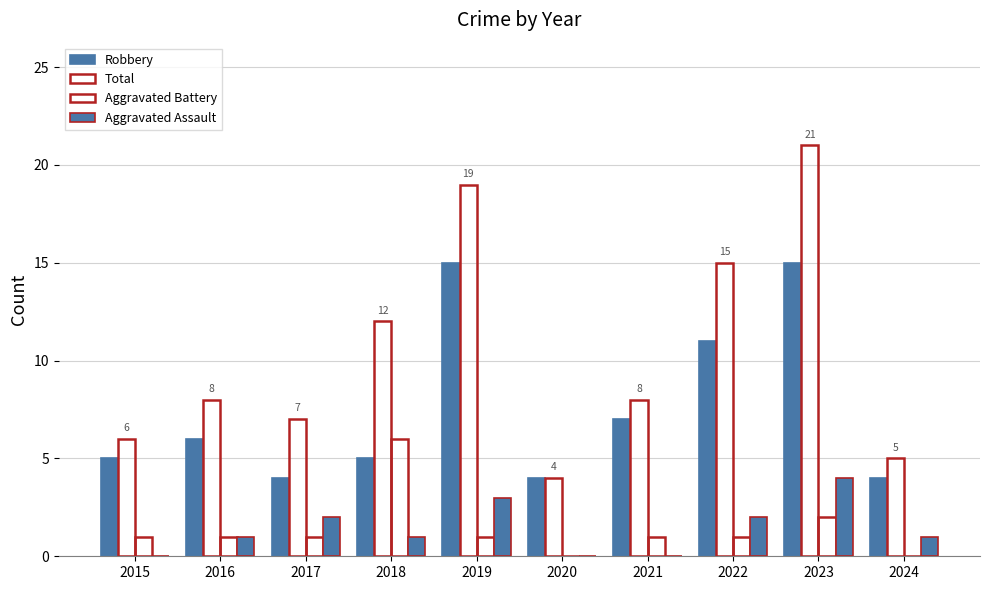

Is the value of Total at 2022 greater than the value of Aggravated Battery at 2023?

Yes